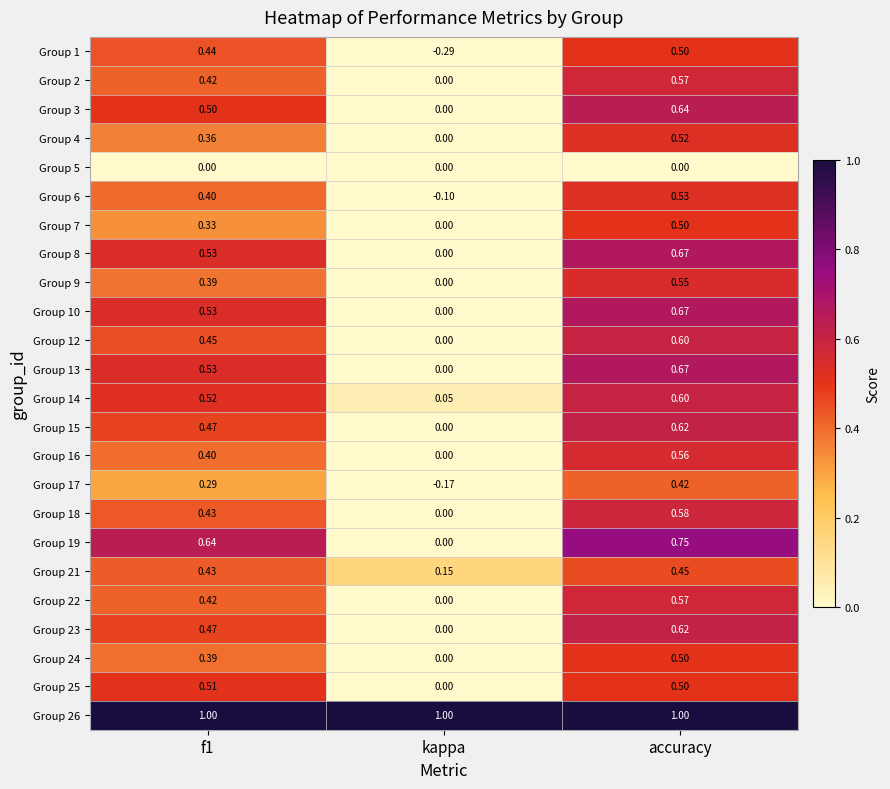

How many distinct data groups are displayed?

24